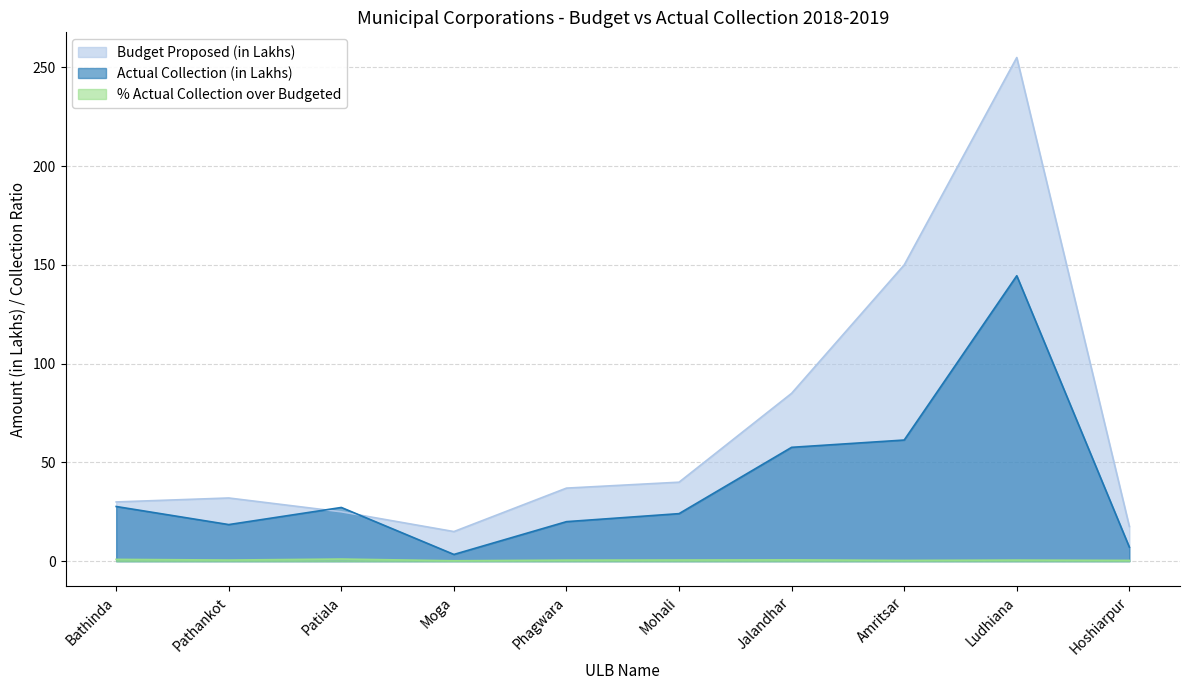

Reading right to left, extract all data points from this chart.

Budget Proposed (in Lakhs): Hoshiarpur=17.6	Ludhiana=255.0	Amritsar=150.0	Jalandhar=85.0	Mohali=40.0	Phagwara=37.0	Moga=15.0	Patiala=25.0	Pathankot=32.0	Bathinda=30.0
Actual Collection (in Lakhs): Hoshiarpur=7.1	Ludhiana=144.5	Amritsar=61.3	Jalandhar=57.6	Mohali=24.1	Phagwara=20.0	Moga=3.4	Patiala=27.2	Pathankot=18.5	Bathinda=27.7
% Actual Collection over Budgeted: Hoshiarpur=0.4	Ludhiana=0.6	Amritsar=0.4	Jalandhar=0.7	Mohali=0.6	Phagwara=0.5	Moga=0.2	Patiala=1.1	Pathankot=0.6	Bathinda=0.9